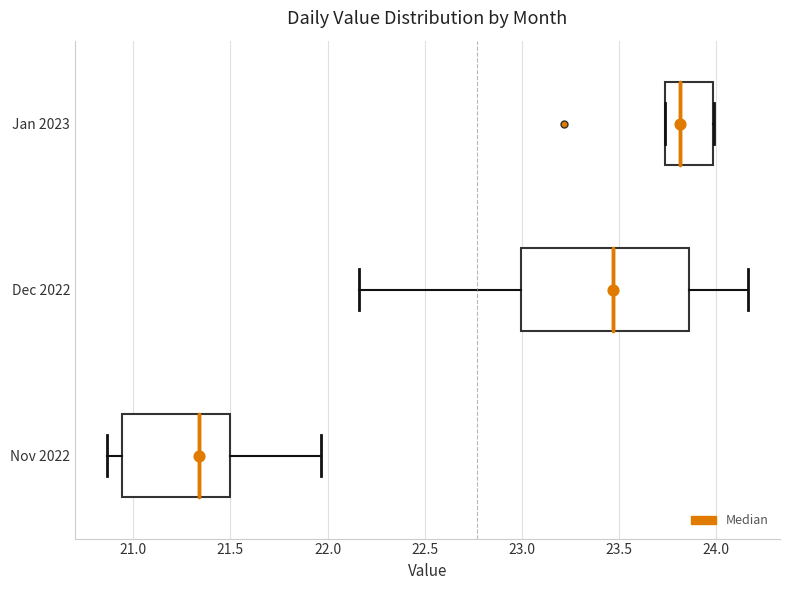

Reading bottom to top, transcribe this box plot: for each box, give where its median line is, the range the box spans, and where its two whiskers end, as read against the x-axis. The values are not printed on the chart, so give them approximately, as read against the axis.

Nov 2022: median 21.35, box 20.95 to 21.50, whiskers 20.85 to 21.95
Dec 2022: median 23.45, box 23.00 to 23.85, whiskers 22.15 to 24.15
Jan 2023: median 23.80, box 23.75 to 24.00, whiskers 23.75 to 24.00